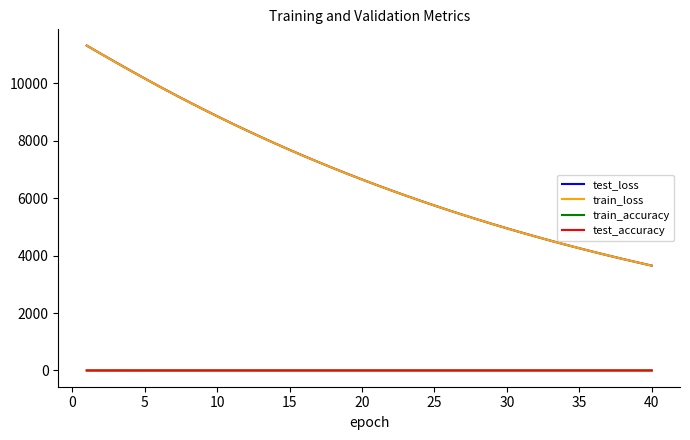

True or false: train_loss has more than 0 interior local peaks.

False